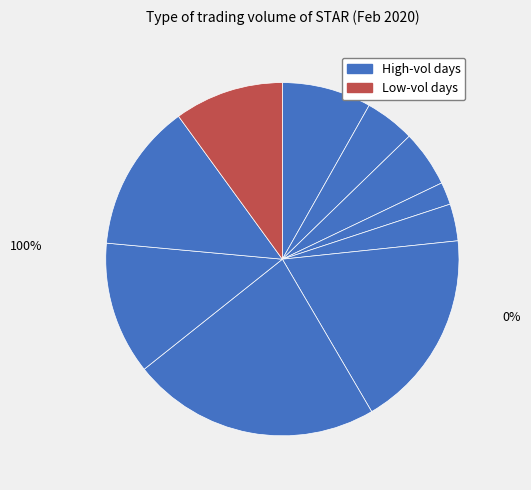

To the nearest percent, what percentage of the pie is 2020-02-17?

2%